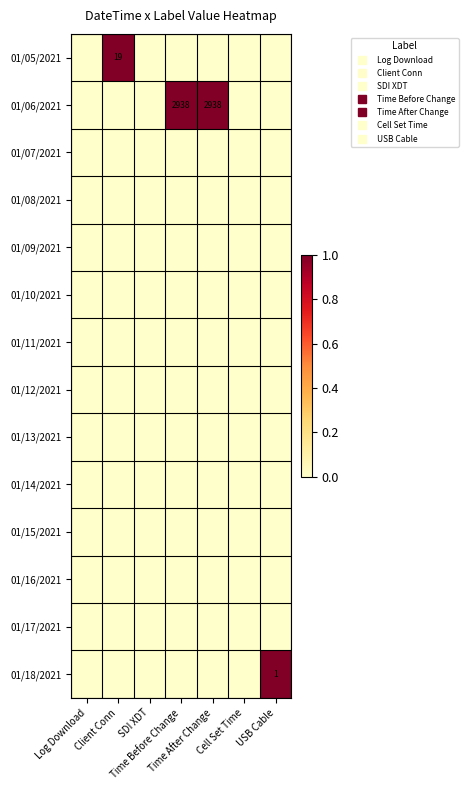

How many data points does each series have?

7